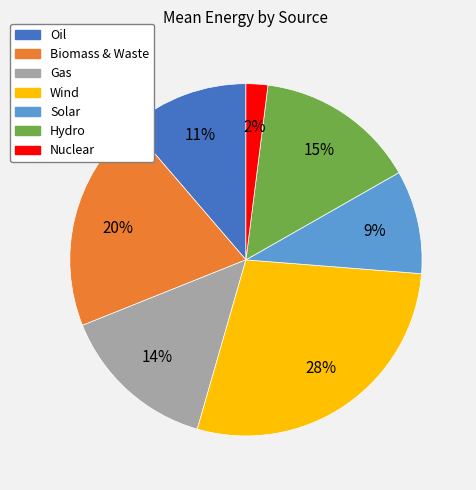

Does Solar represent more than half of the total?

No